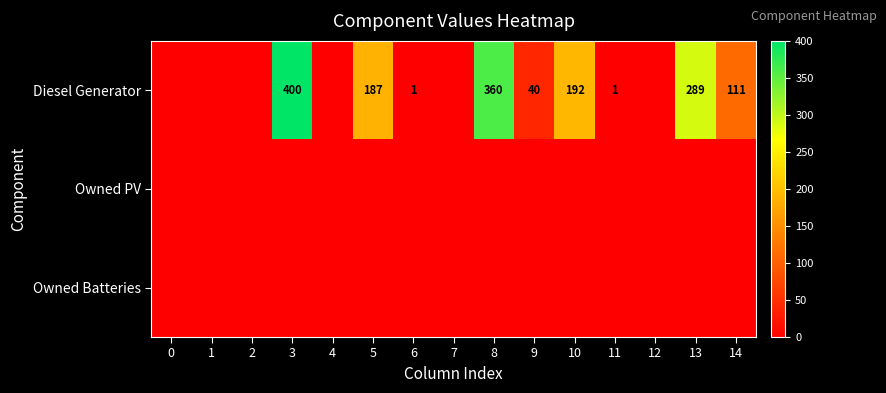

The value of Diesel Generator at 5 is 187. True or false?

True